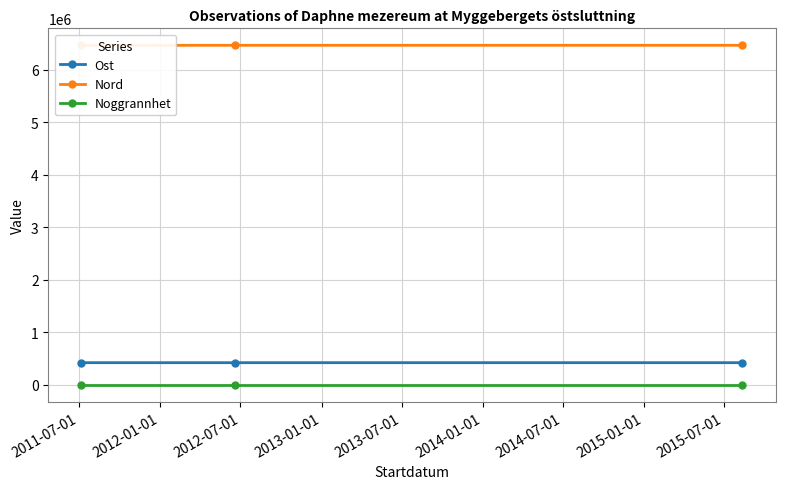

How many data points in Nord are less than 6465057?

1